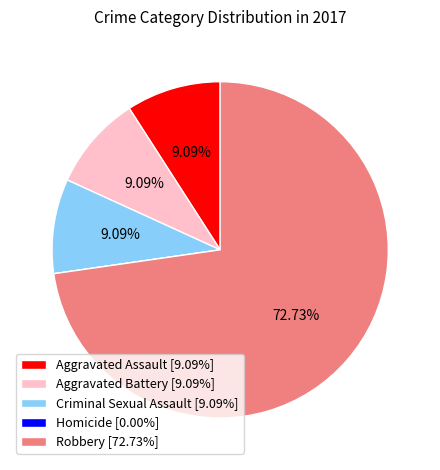

What is the ratio of the value at Robbery [72.73%] to the value at Aggravated Battery [9.09%]?

8.0